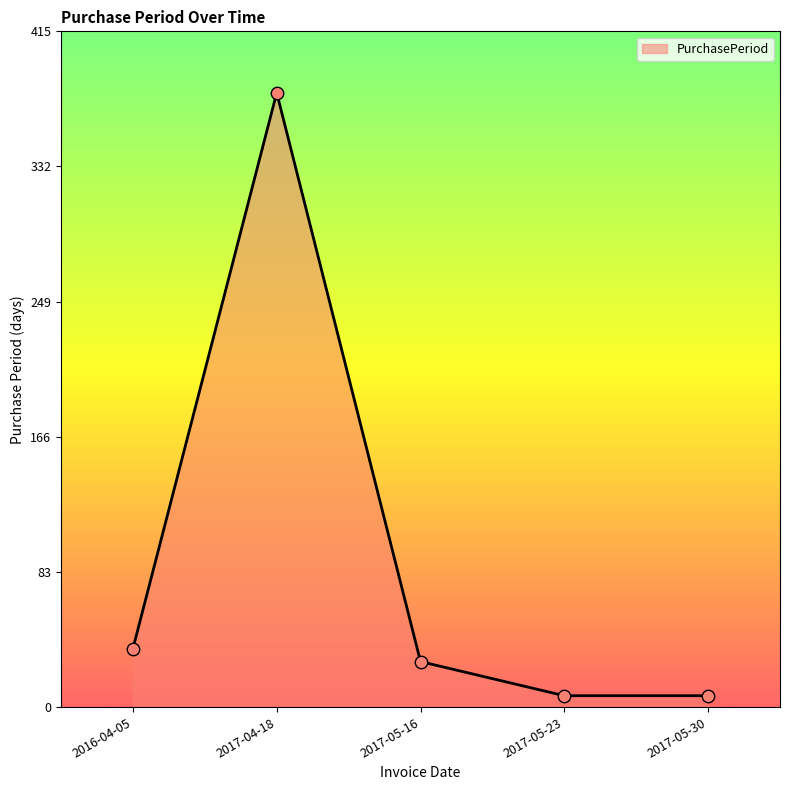

Between 2017-04-18 and 2016-04-05, which is larger?

2017-04-18